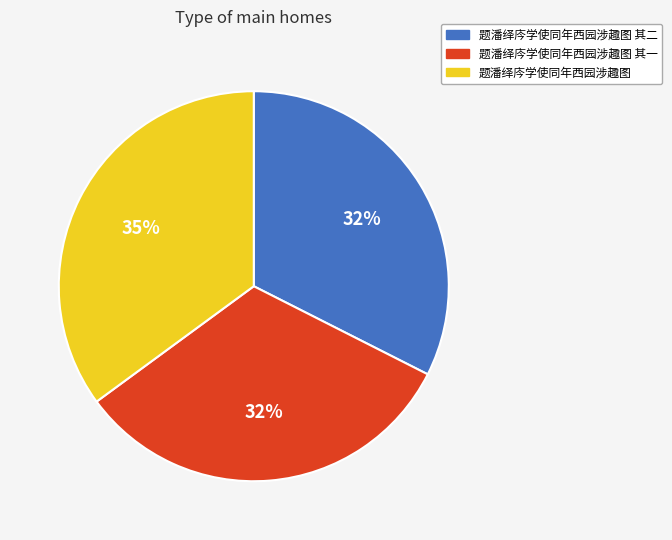

Is there a majority slice in this chart?

No